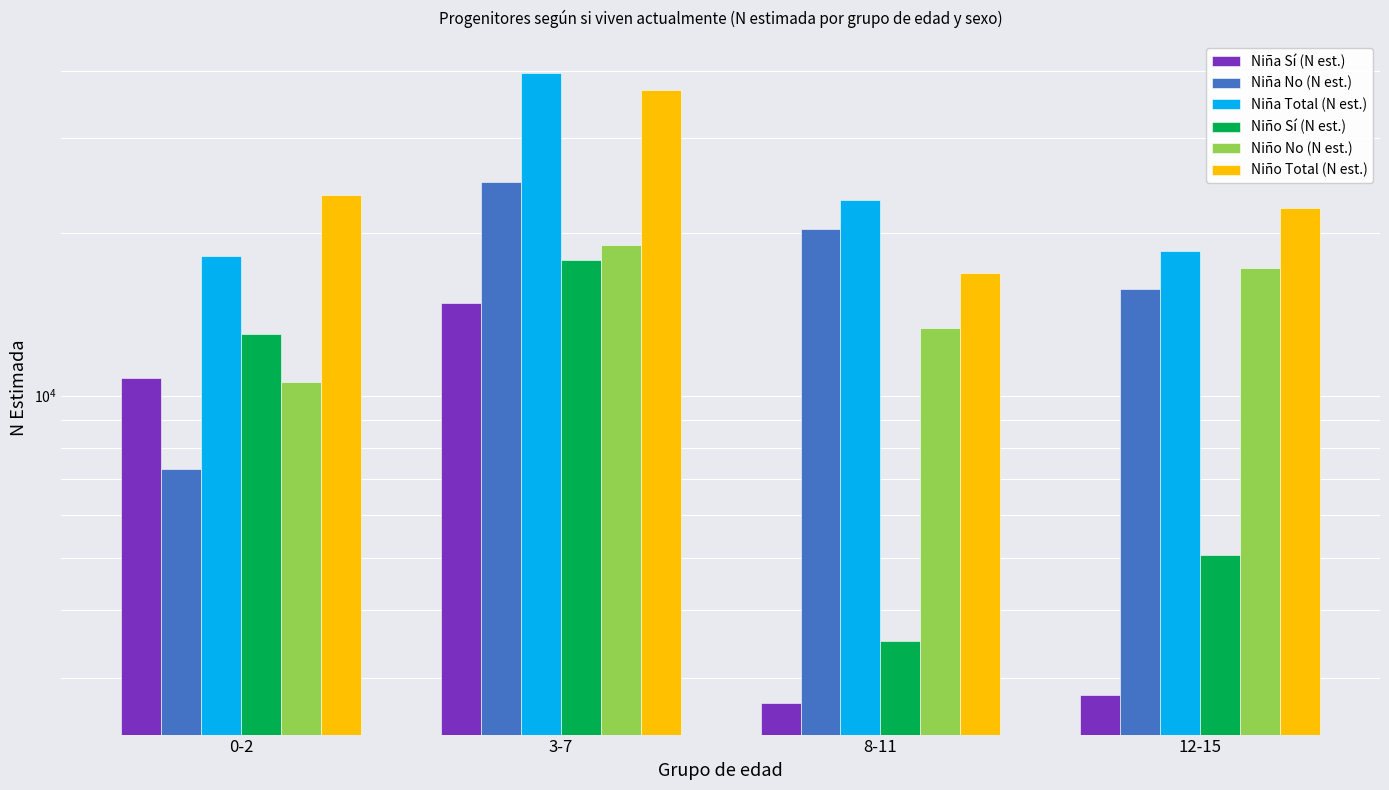

What is the sum of all Niña Sí (N est.) values?

31145